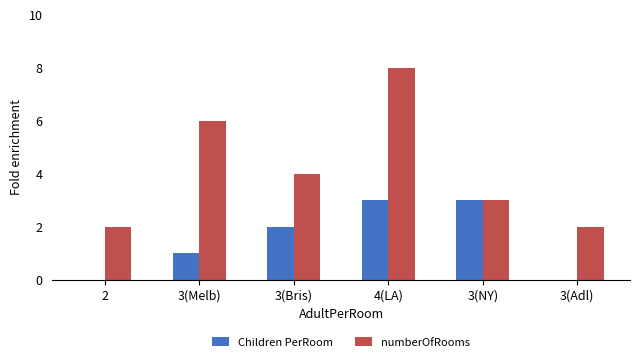

What is the sum of the Children PerRoom values at 3(Adl) and 3(Bris)?

2